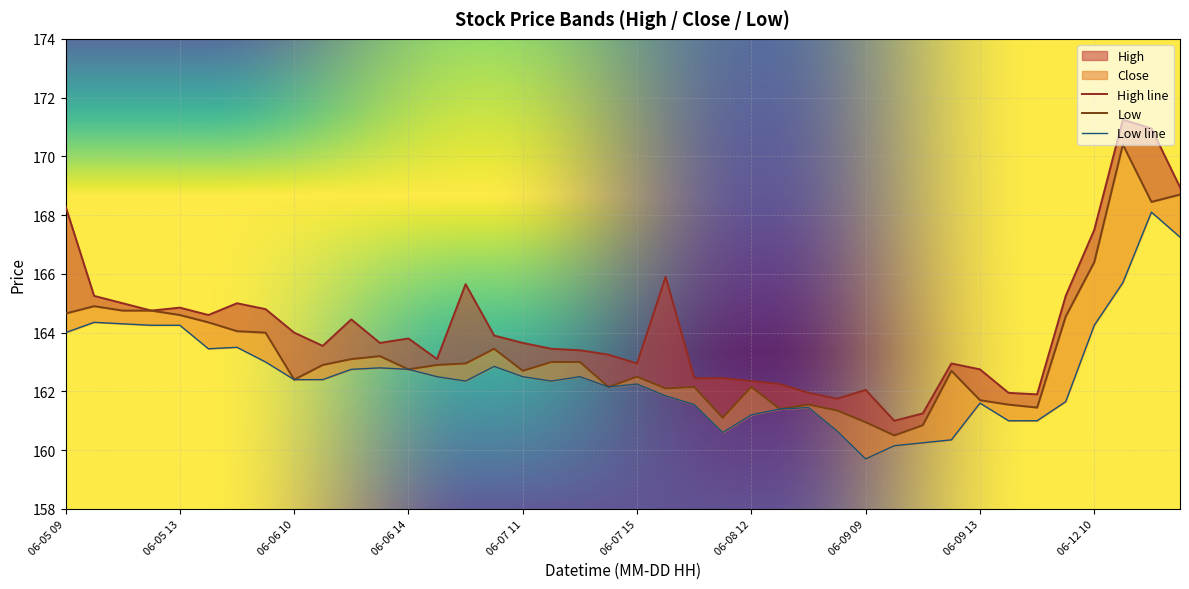

Reading left to right, what are all the values shown in this chart?

High: 168.3	165.2	165.0	164.8	164.8	164.6	165.0	164.8	164.0	163.6	164.4	163.7	163.8	163.1	165.7	163.9	163.7	163.4	163.4	163.2	162.9	165.9	162.4	162.4	162.3	162.2	161.9	161.8	162.1	161.0	161.2	162.9	162.8	161.9	161.9	165.2	167.5	171.2	170.9	168.9
Close: 164.7	164.9	164.8	164.8	164.6	164.3	164.1	164.0	162.4	162.9	163.1	163.2	162.8	162.9	162.9	163.4	162.7	163.0	163.0	162.2	162.5	162.1	162.2	161.1	162.2	161.4	161.6	161.3	160.9	160.5	160.8	162.7	161.7	161.6	161.4	164.6	166.4	170.4	168.4	168.7
Low: 164.0	164.3	164.3	164.2	164.2	163.4	163.5	163.0	162.4	162.4	162.8	162.8	162.8	162.5	162.3	162.8	162.5	162.3	162.5	162.2	162.2	161.8	161.6	160.6	161.2	161.4	161.4	160.7	159.7	160.2	160.2	160.3	161.6	161.0	161.0	161.7	164.2	165.7	168.1	167.2